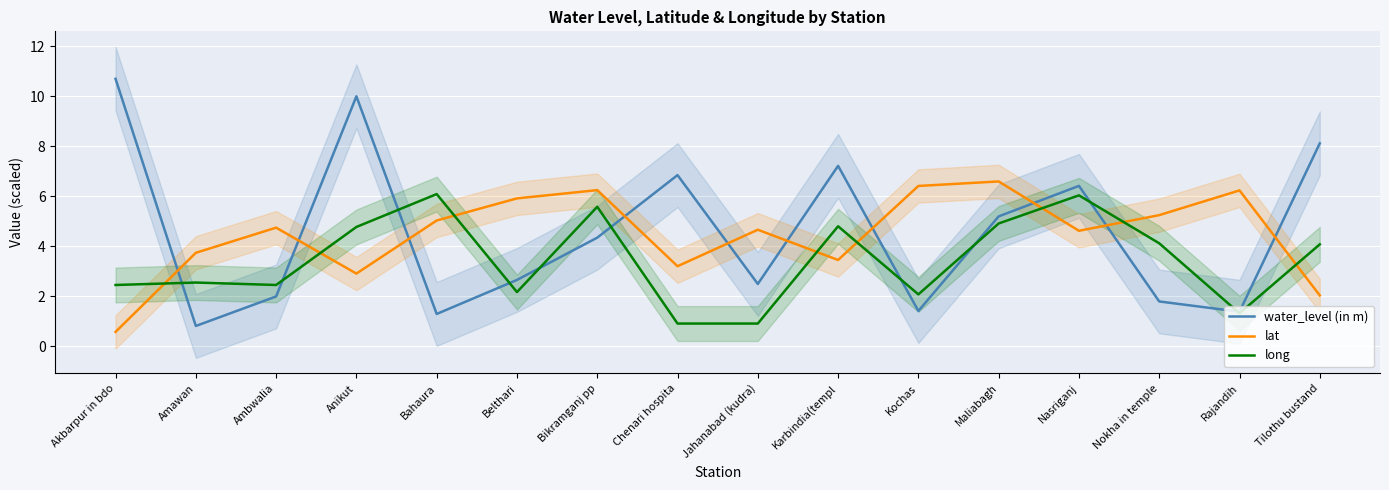

How many values in the lat series are below 4?

6